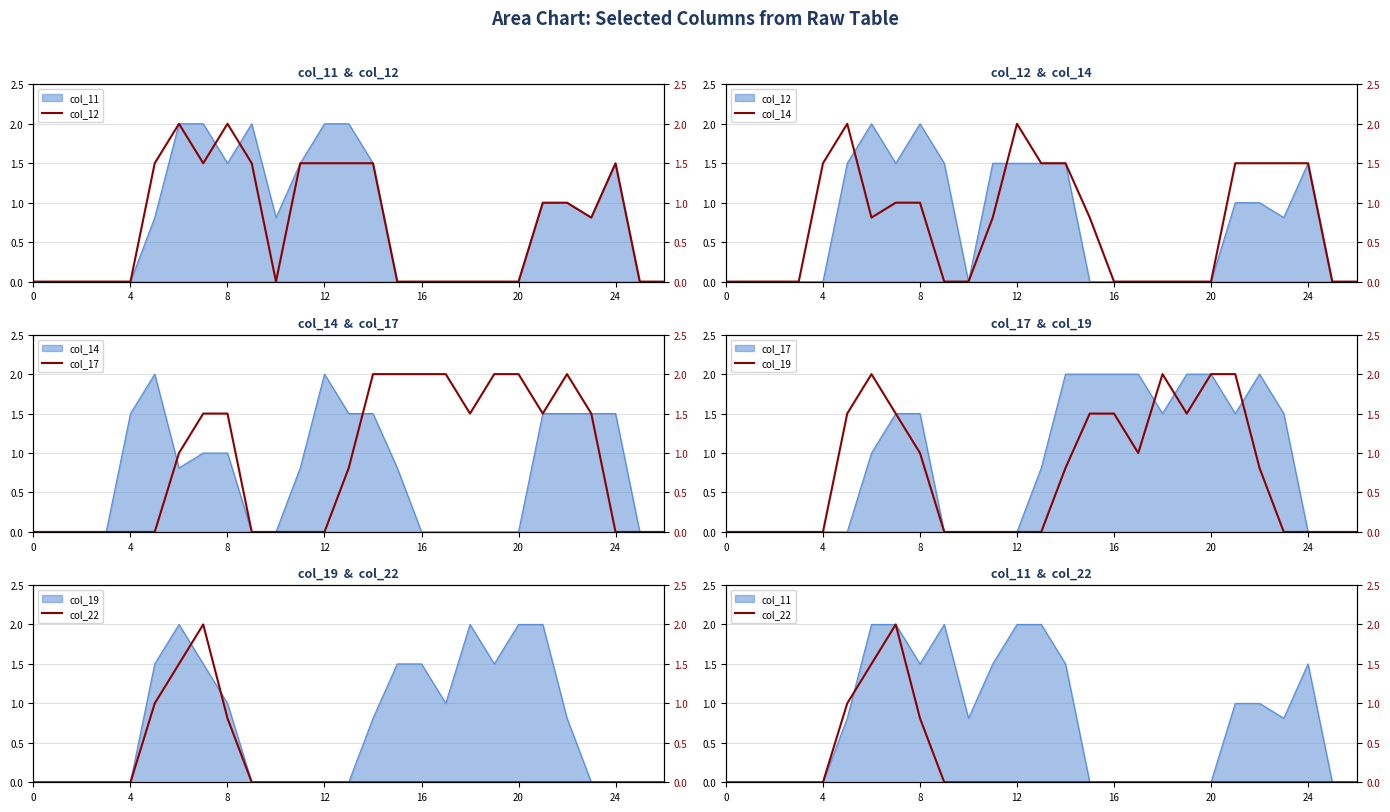

What value does the col_14 series have at 7?

1.0